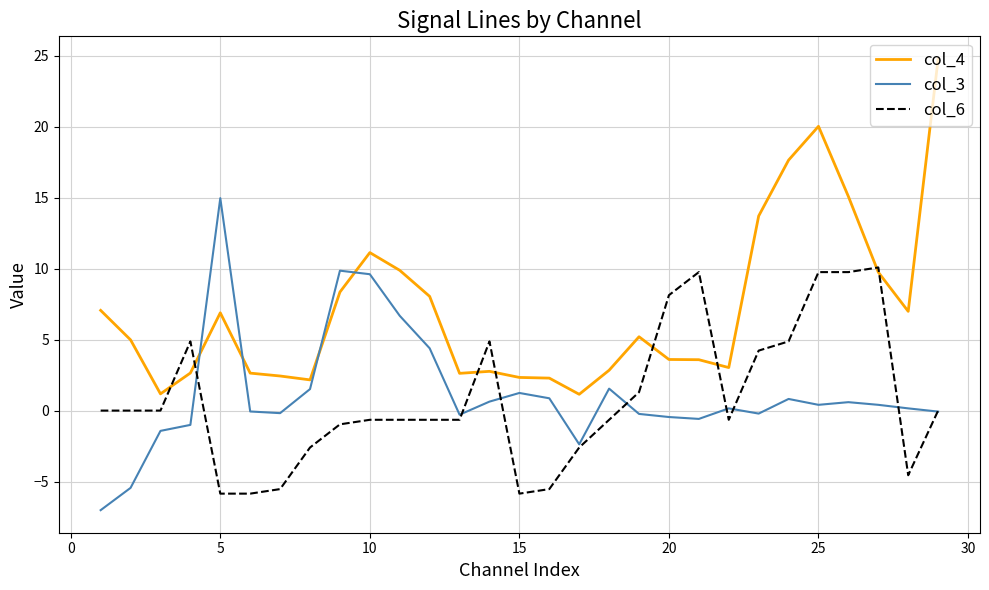

Count the number of categories in the chart.

29